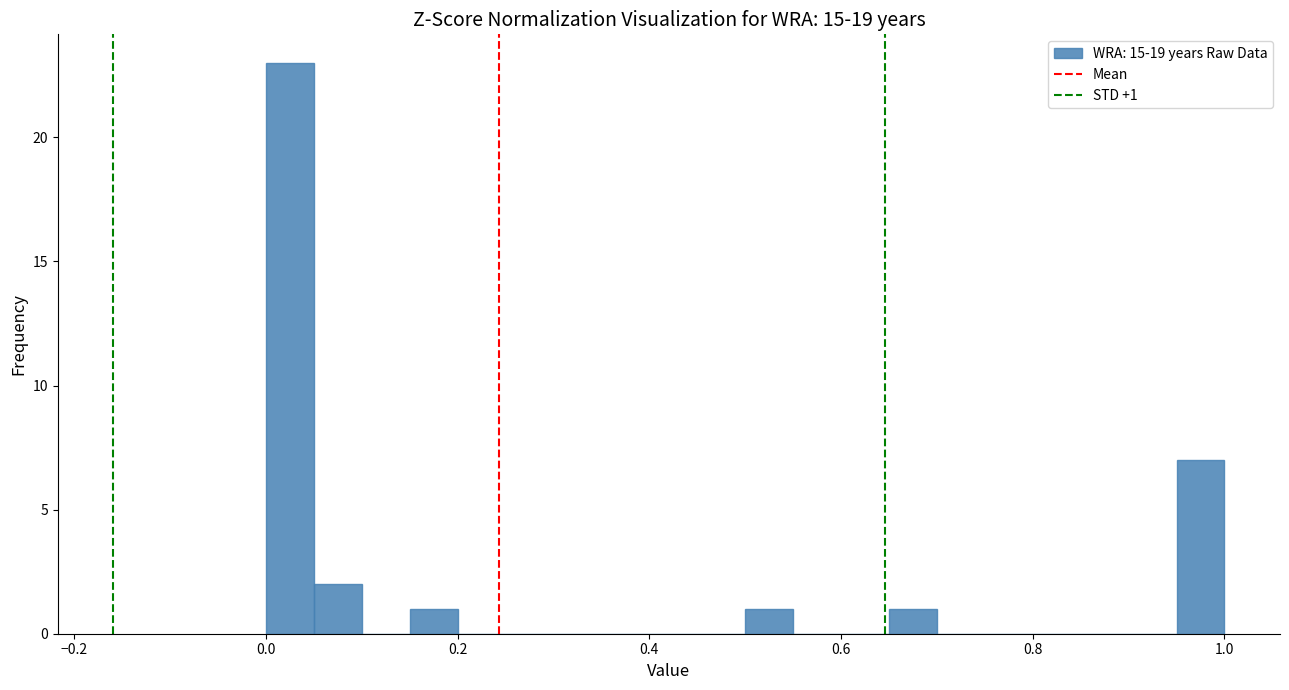

Read against the x-axis, roughly where is the centre of the tallest bar?

0.02